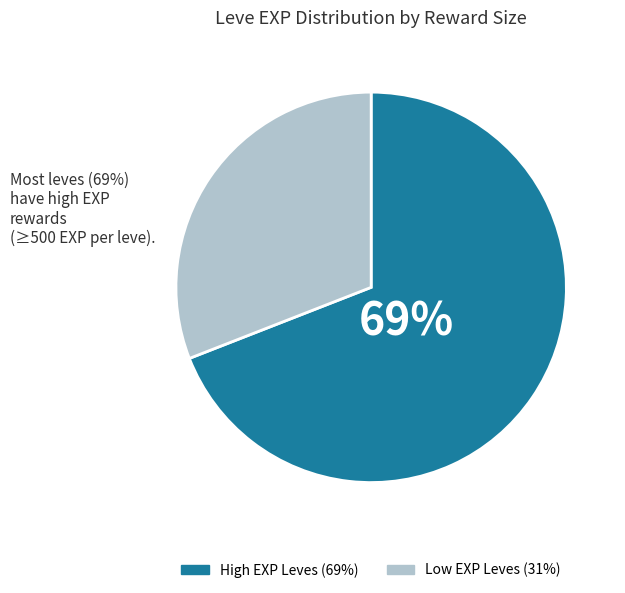

To the nearest percent, what is the average slice percentage?

50%